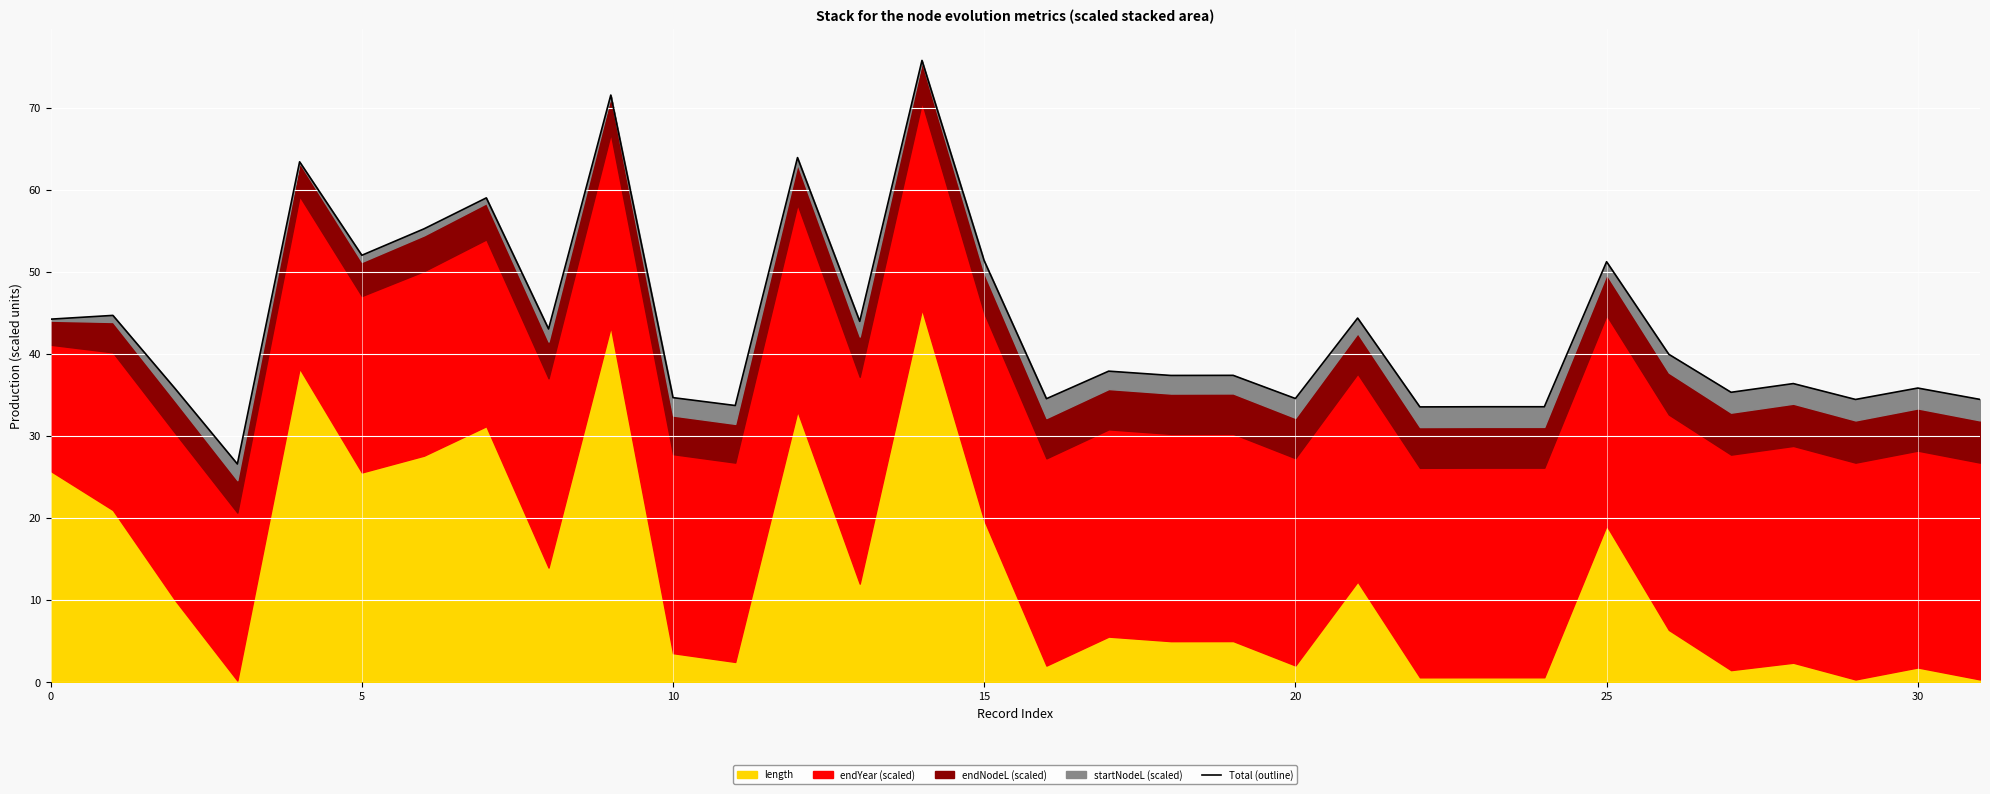

Approximately how many times larger is the value at 15 compared to 0?

1.2